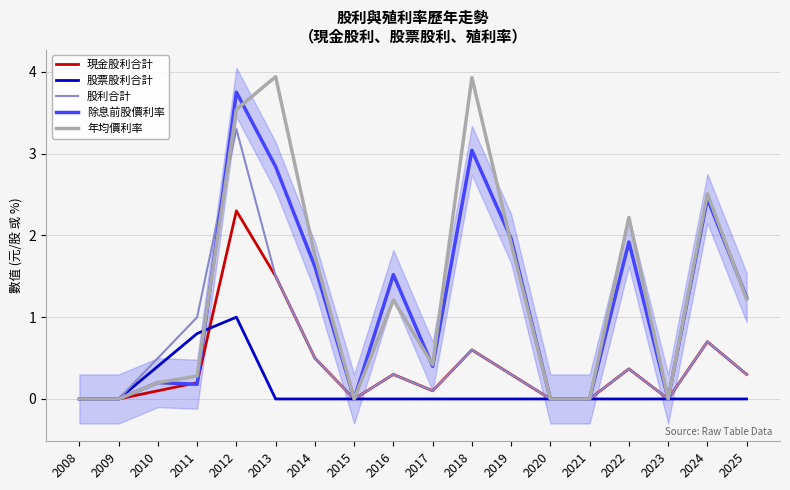

How many data points in 股票股利合計 are above 0?

3